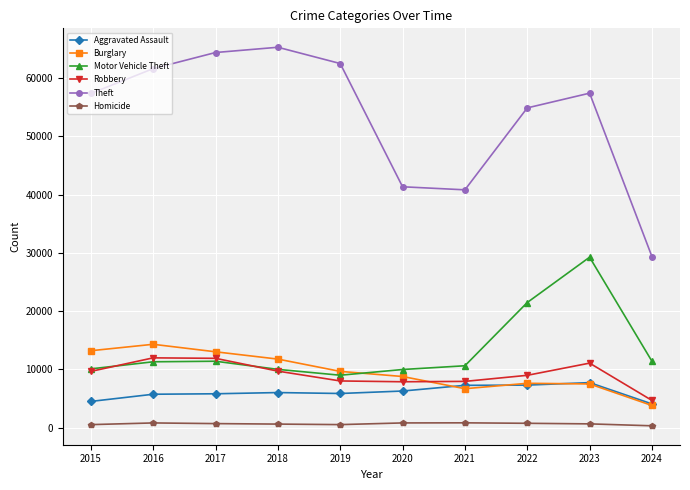

At which label is Motor Vehicle Theft closest to 19110?

2022